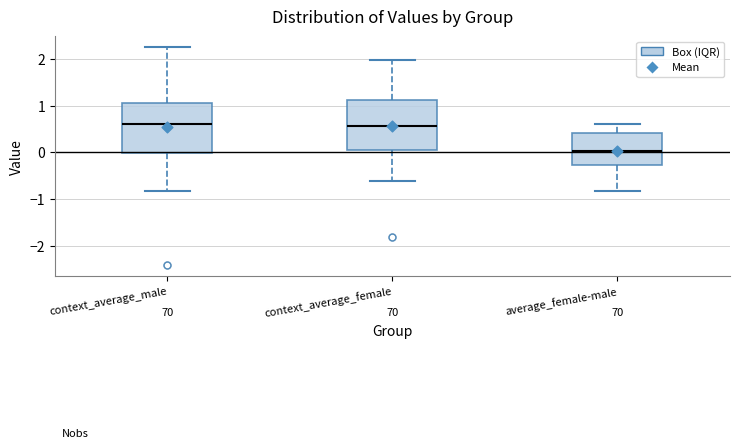

Reading left to right, transcribe this box plot: for each box, give where its median line is, the range the box spans, and where its two whiskers end, as read against the y-axis. The values are not printed on the chart, so give them approximately, as read against the axis.

context_average_male: median 0.6, box 0.0 to 1.1, whiskers -0.8 to 2.2
context_average_female: median 0.6, box 0.1 to 1.1, whiskers -0.6 to 2.0
average_female-male: median 0.0, box -0.3 to 0.4, whiskers -0.8 to 0.6